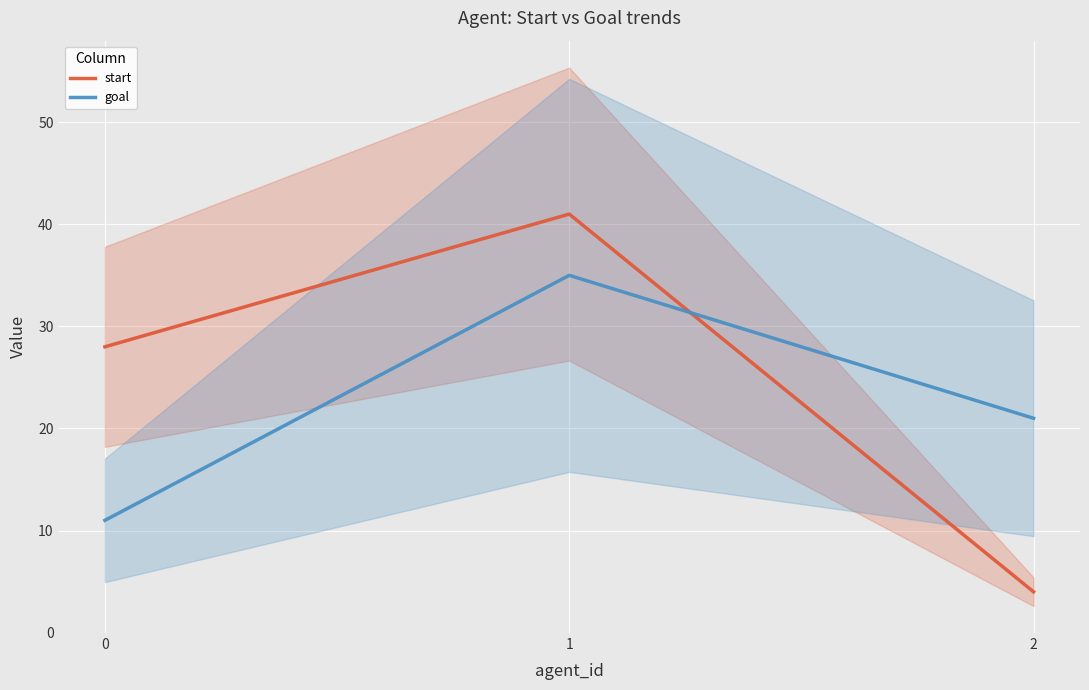

Reading left to right, list all the values displayed in this chart.

start: 0=28	1=41	2=4
goal: 0=11	1=35	2=21